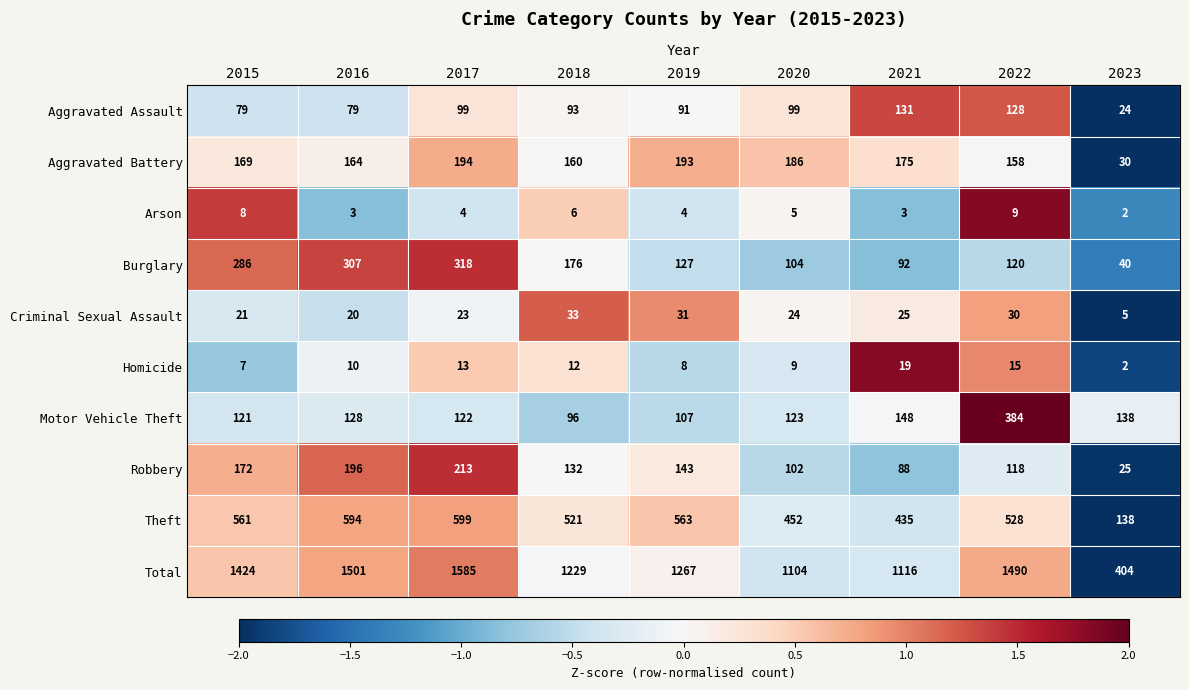

Which category has the lowest value across all series?

2023